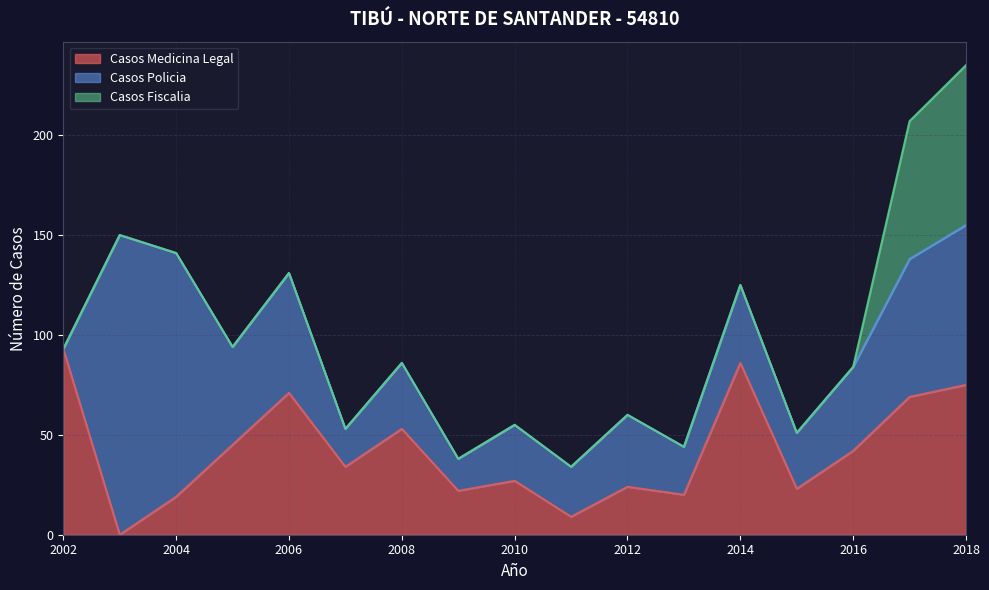

What is the sum of the Casos Medicina Legal values at 2005 and 2012?

69